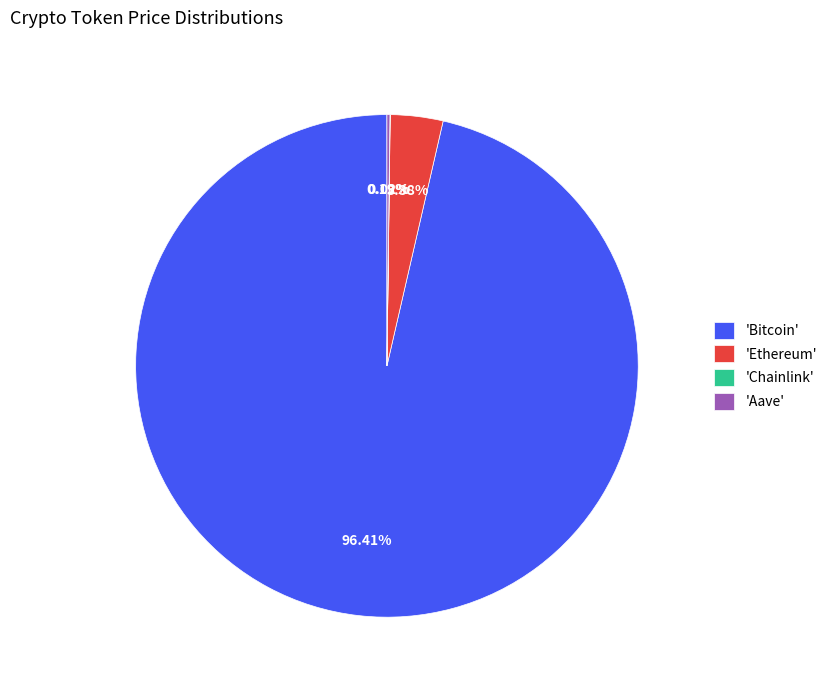

To the nearest percent, what is the difference between the largest and smallest slice percentages?

96%